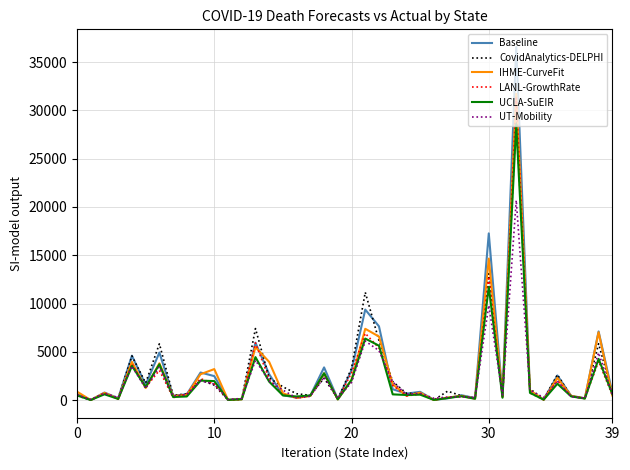

What are all the series names shown in the legend?

Baseline, CovidAnalytics-DELPHI, IHME-CurveFit, LANL-GrowthRate, UCLA-SuEIR, UT-Mobility